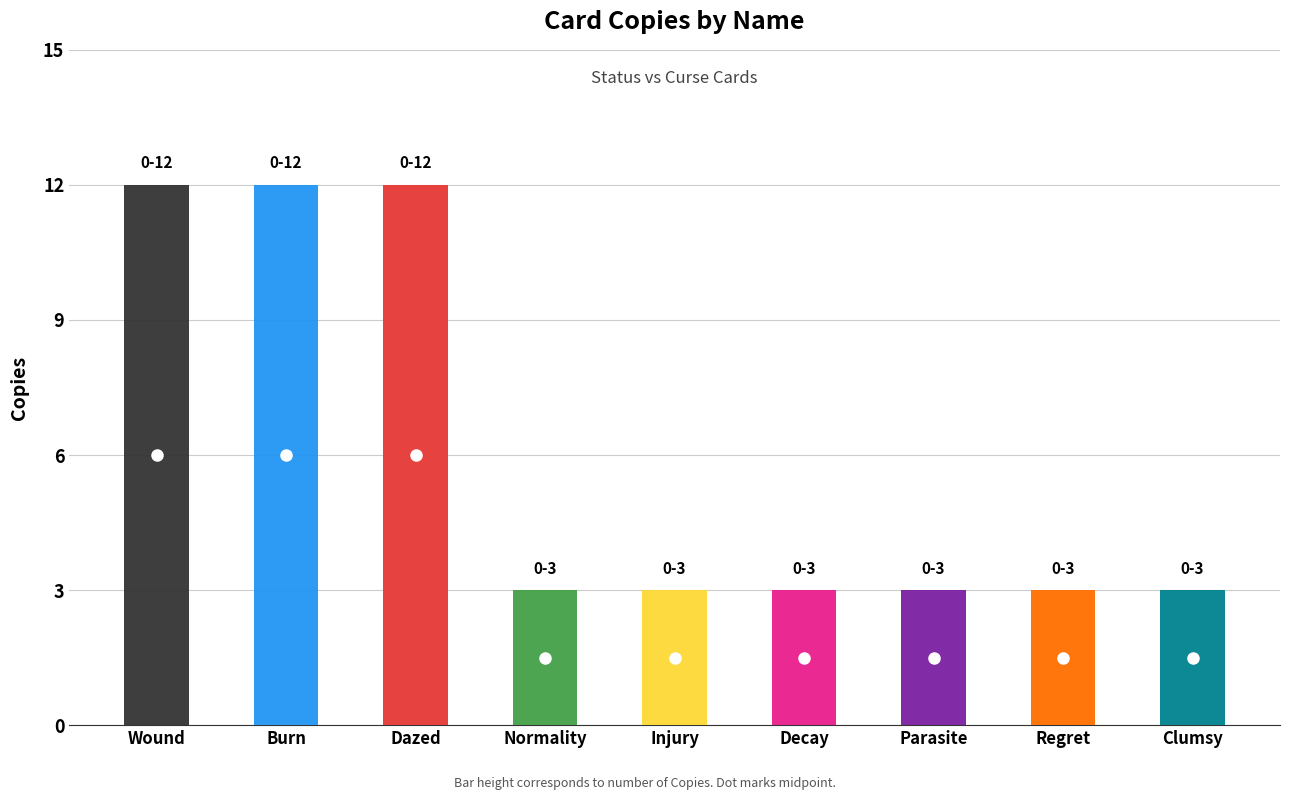

Rank the categories by value from lowest to highest.

Normality, Injury, Decay, Parasite, Regret, Clumsy, Wound, Burn, Dazed